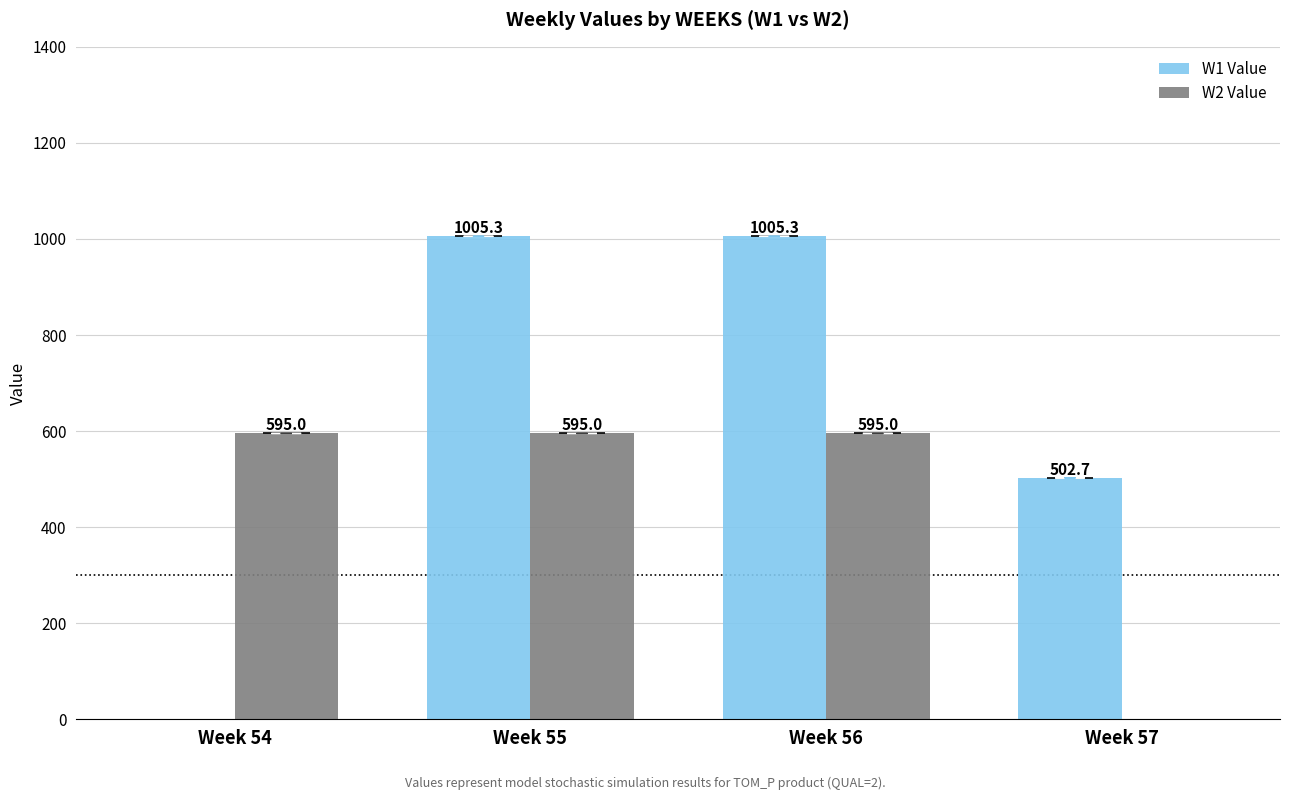

Are the bars grouped side by side (vs. stacked)?

Yes